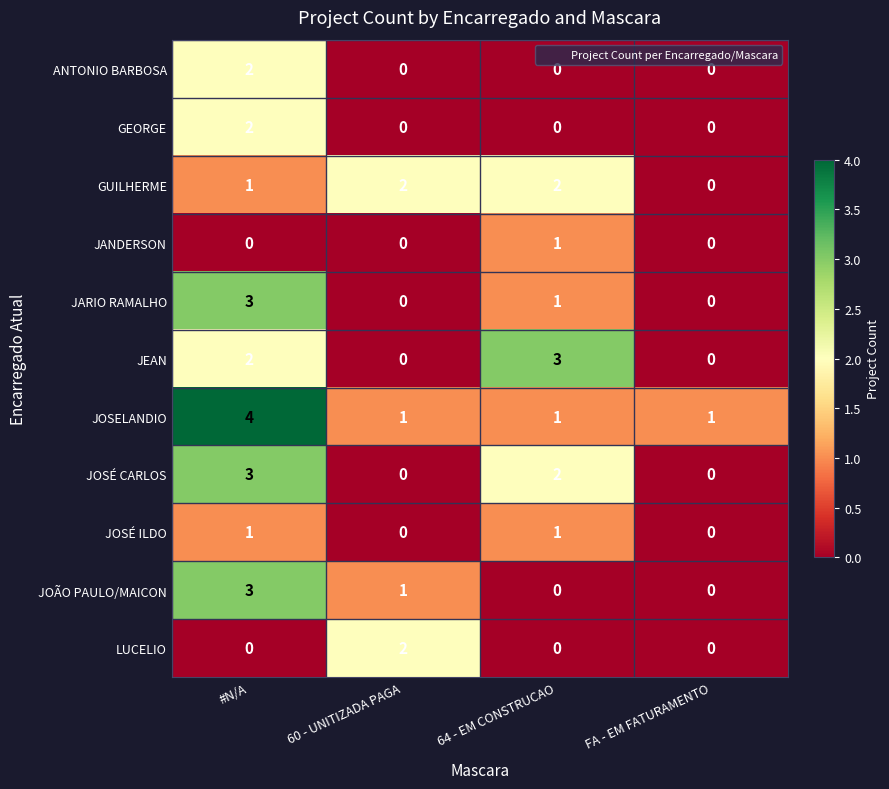

Between 64 - EM CONSTRUCAO and FA - EM FATURAMENTO, which series saw the biggest shift?

JEAN